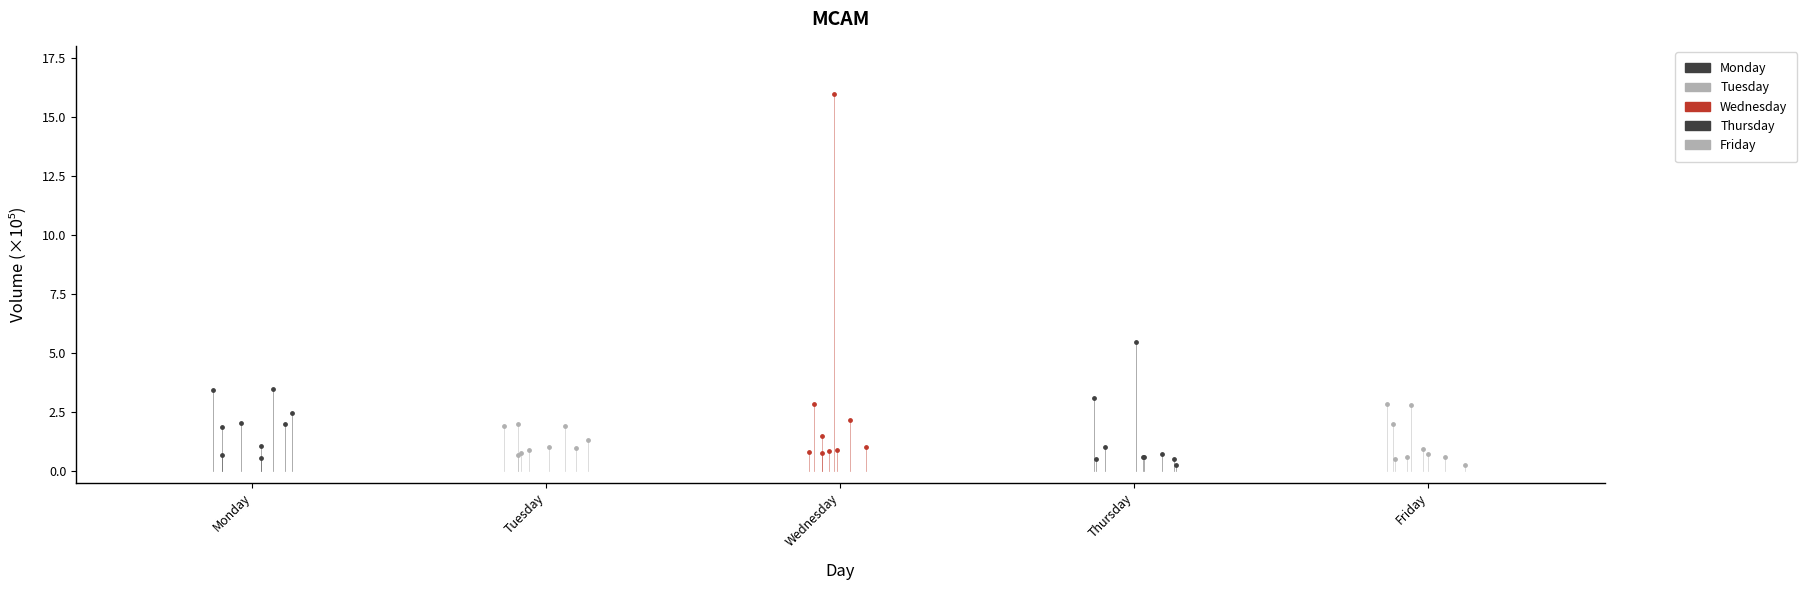

Which series reaches the minimum Y coordinate?

Thursday